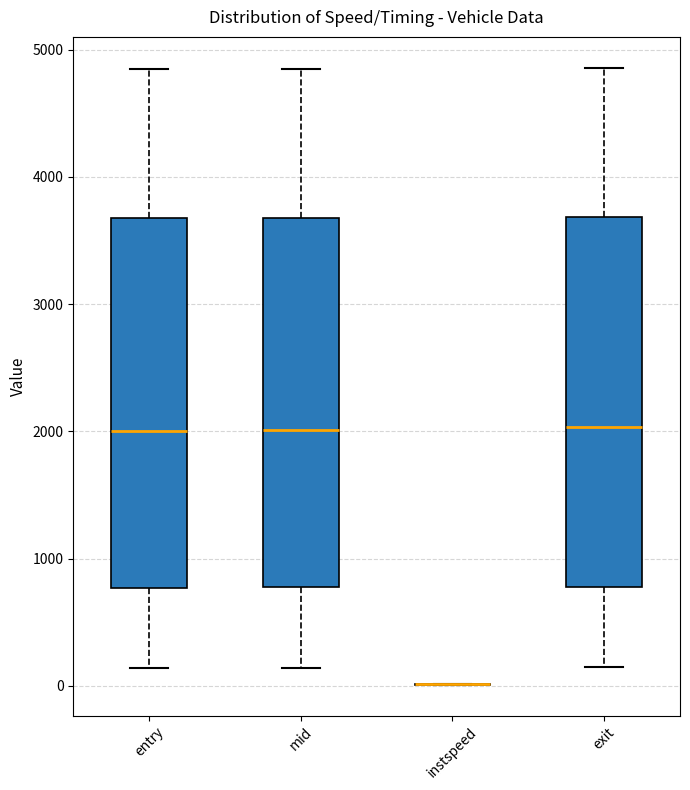

Where does the median line of the box for entry sit on the y-axis? The values are not printed on the chart, so give them approximately, as read against the axis.

2000